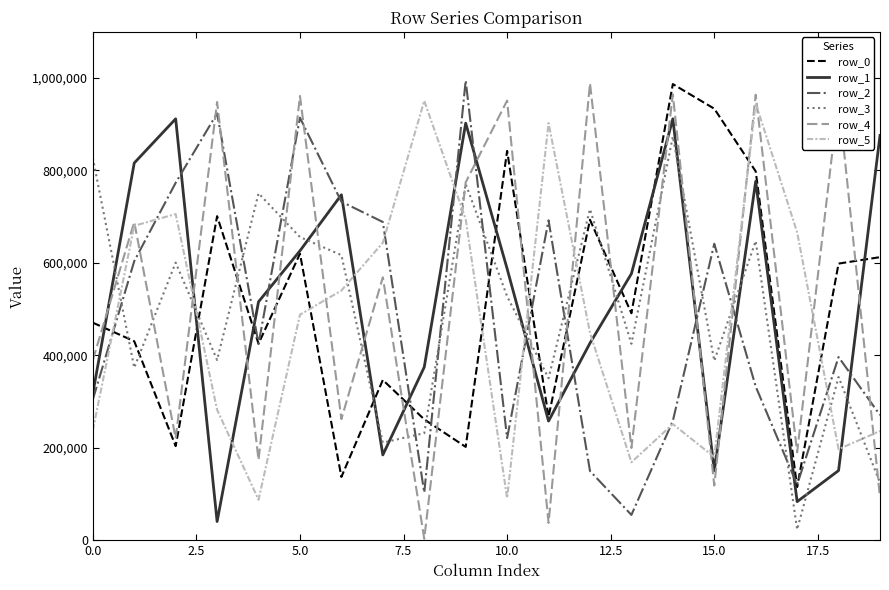

At how many categories does at least one series exceed 558666?

20